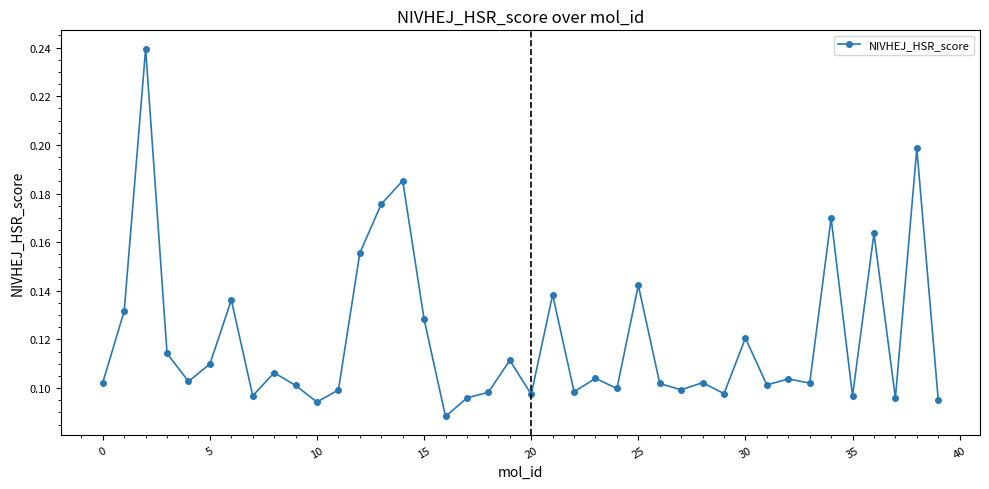

Count the values in the range 0 to 1.

40